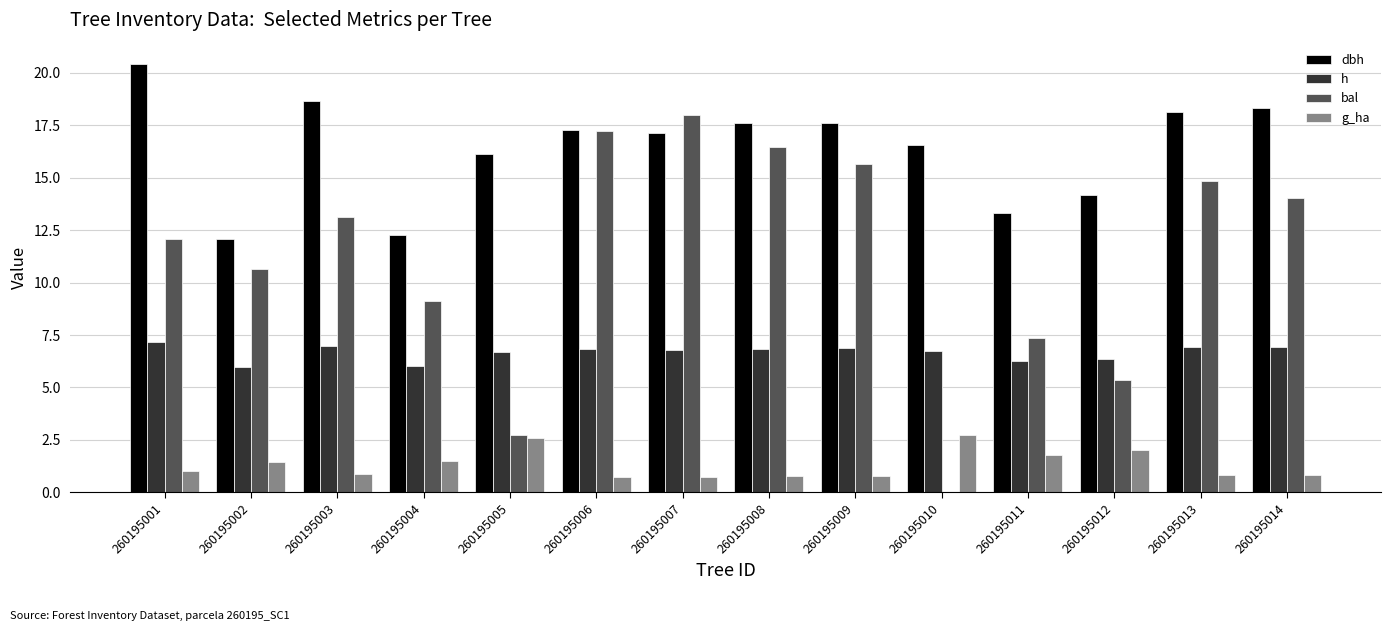

Between 260195005 and 260195011, which series saw the biggest shift?

bal